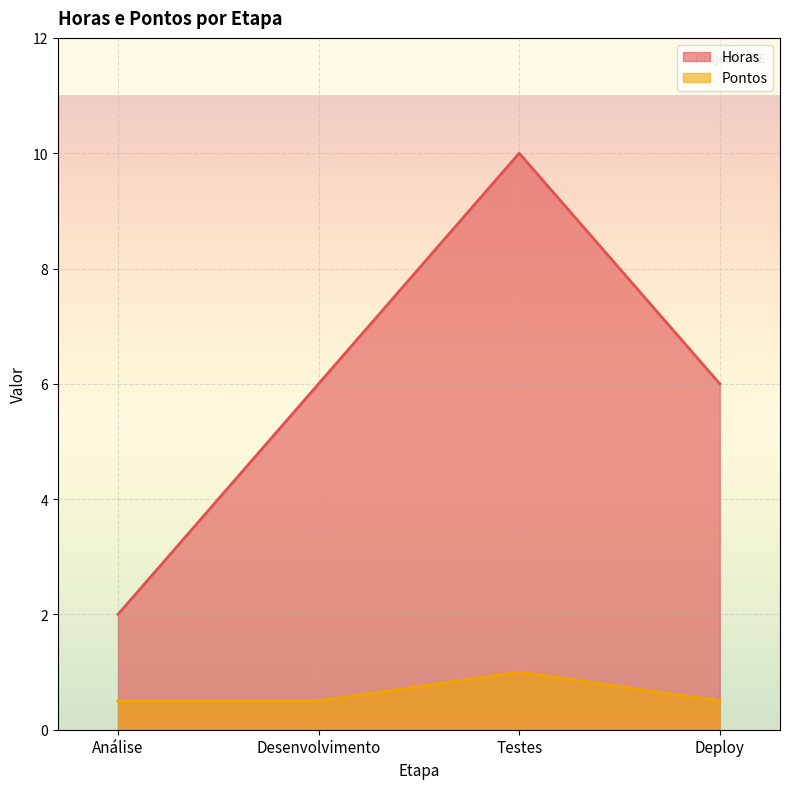

True or false: Horas and Pontos intersect in this chart.

False